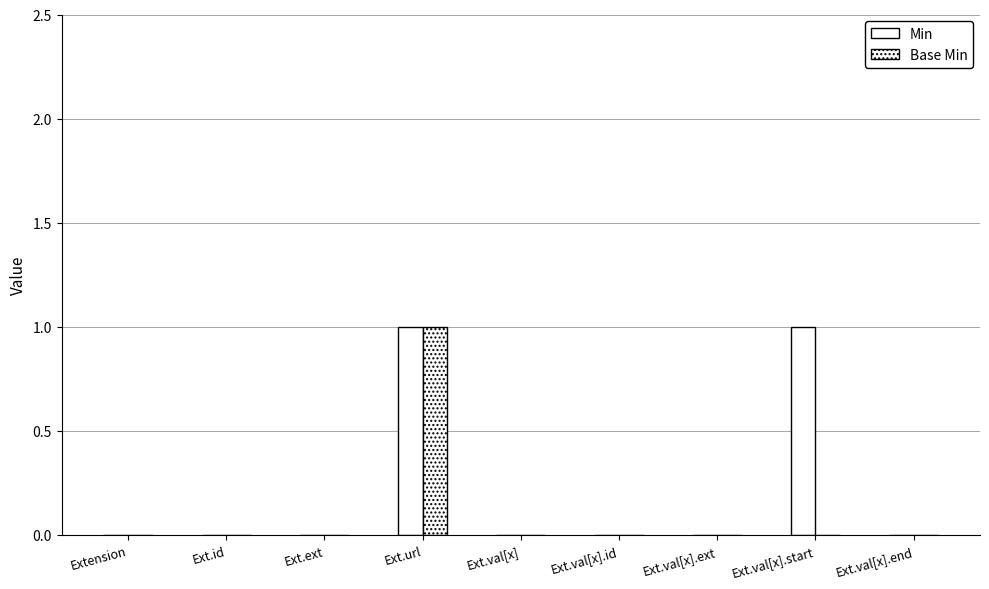

How many groups of bars are there?

9